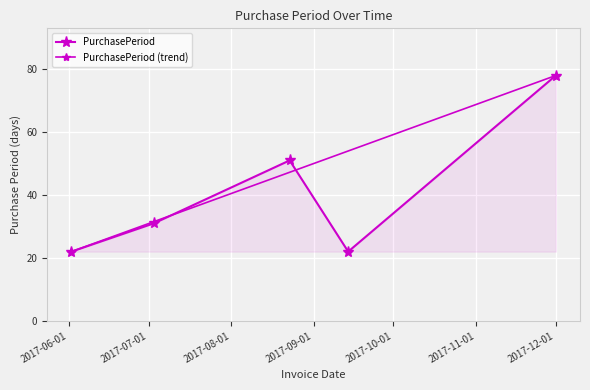

What is the smallest value displayed?

22